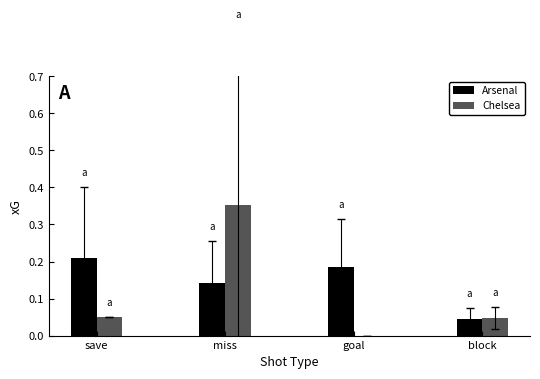

What is the sum of the Arsenal values at block and save?

0.3